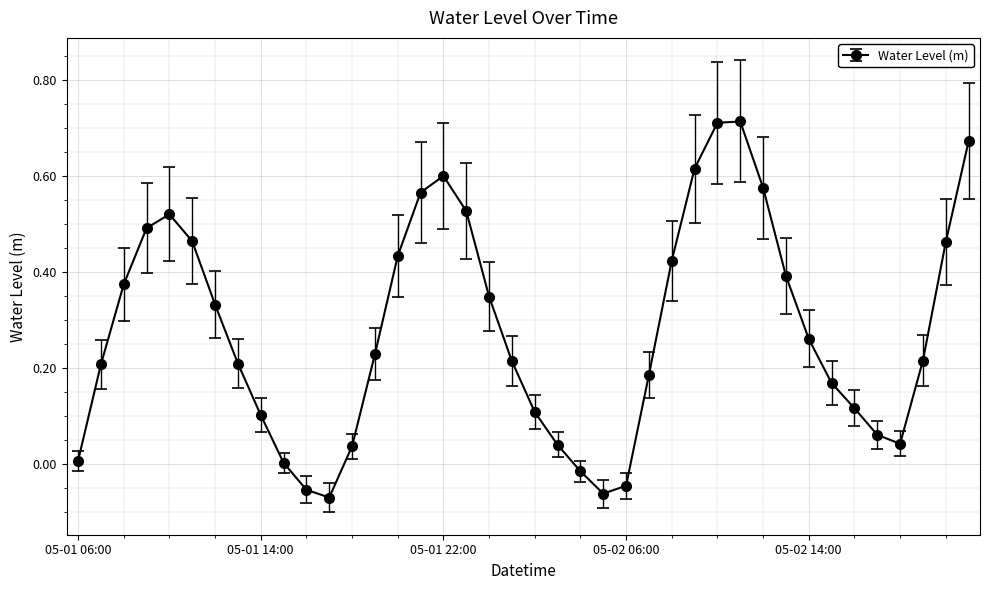

Count the number of data series in this chart.

1